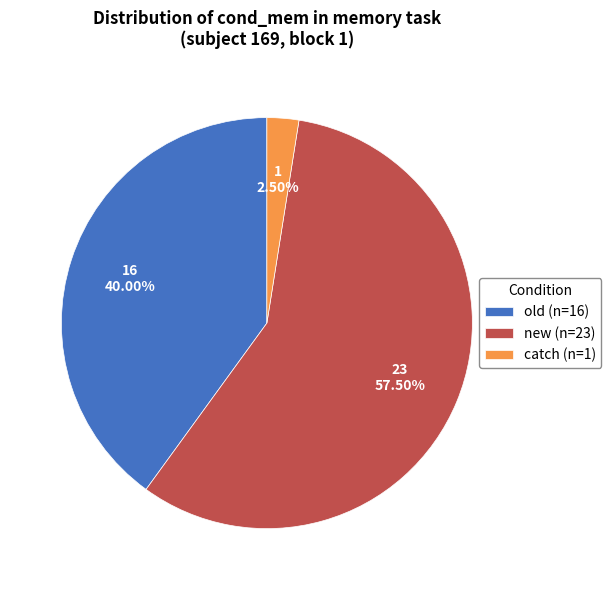

Count the number of slices in the pie.

3